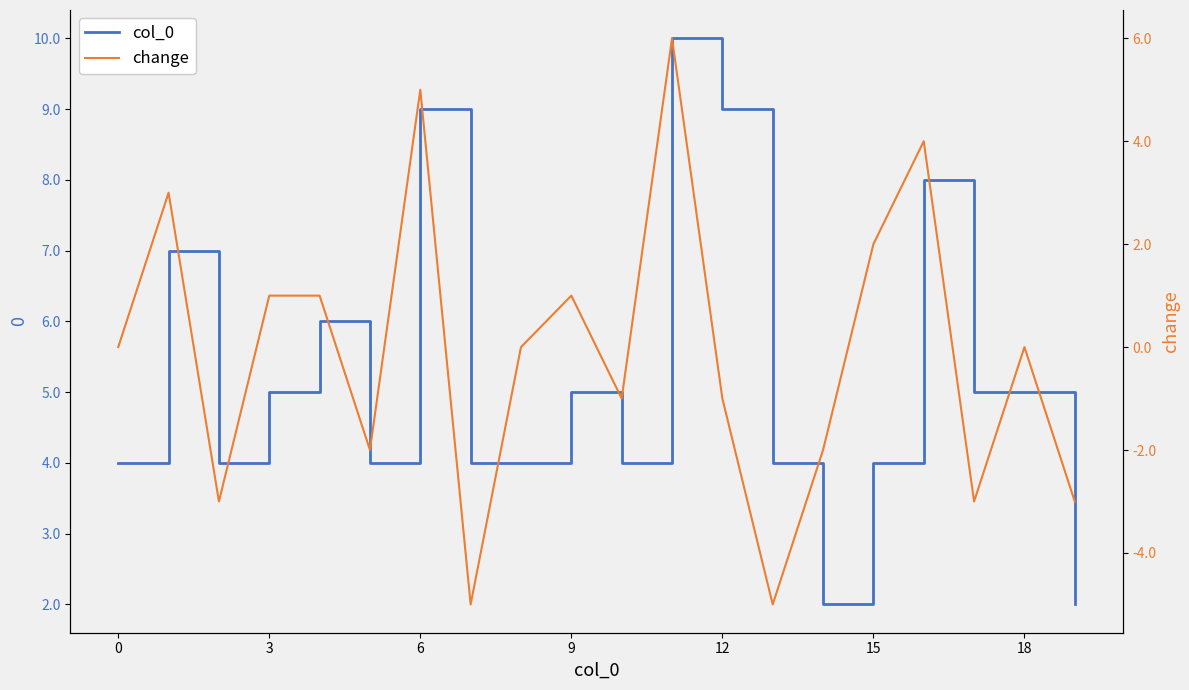

Is it true that col_0 equals 12 at 6?

False